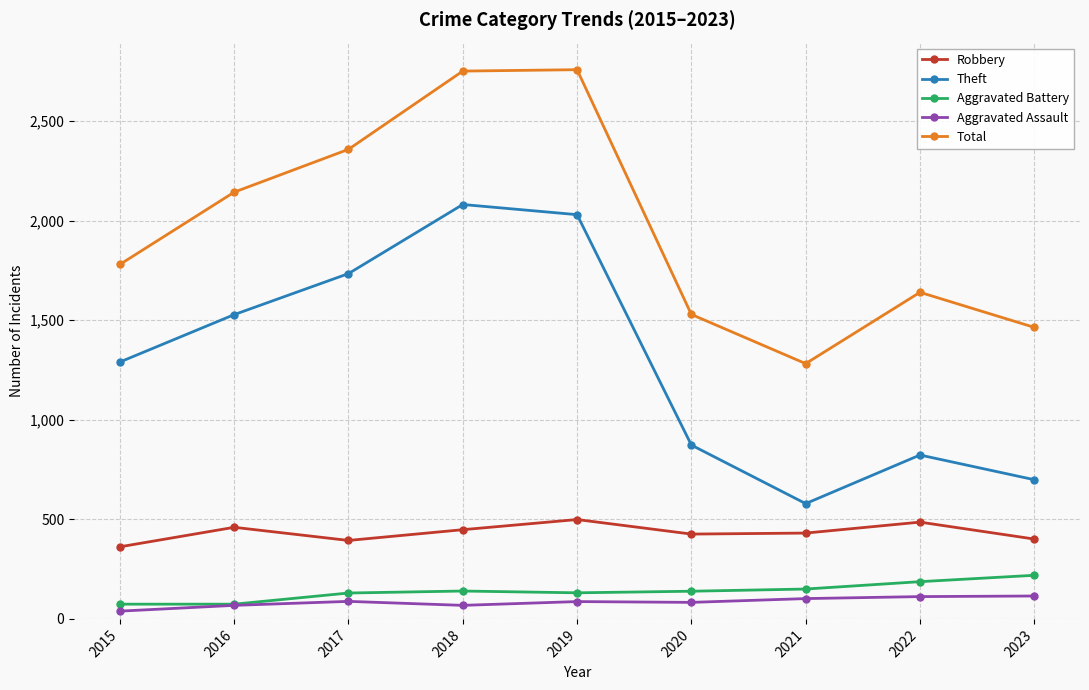

What is the value of the Aggravated Battery point at the 5th from the left?

131